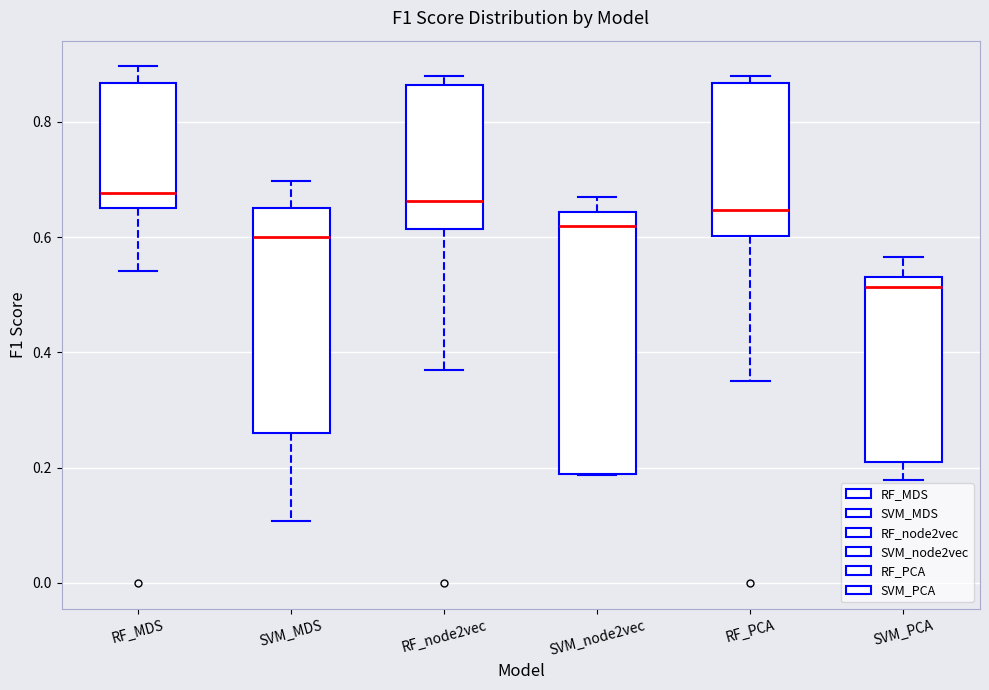

Which box is the tallest, from its lower edge to its upper edge?

SVM_node2vec